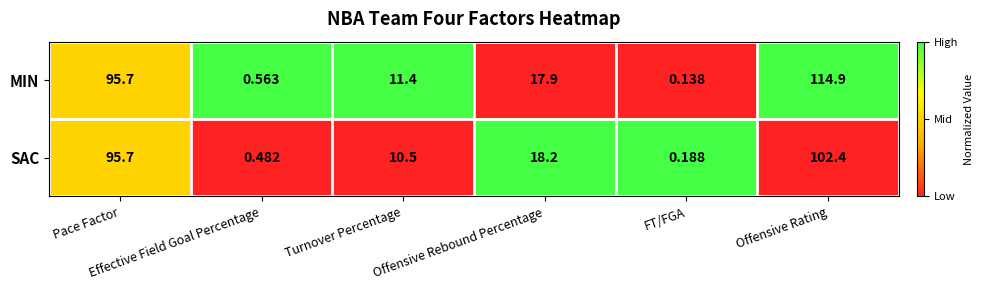

Which series has the largest total across all categories?

MIN